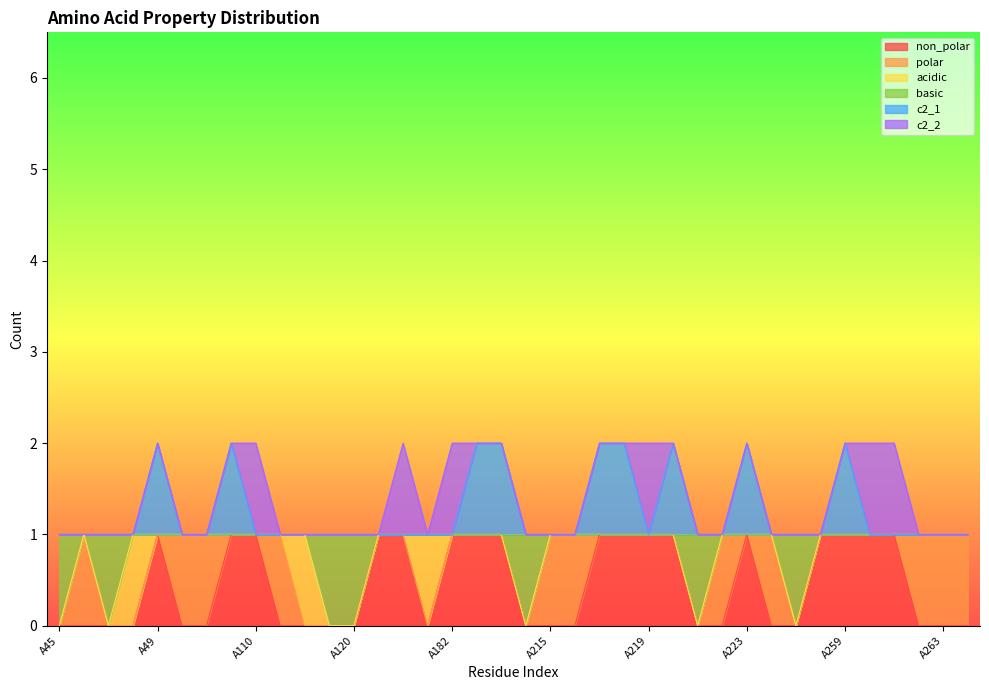

What are all the series names shown in the legend?

non_polar, polar, acidic, basic, c2_1, c2_2